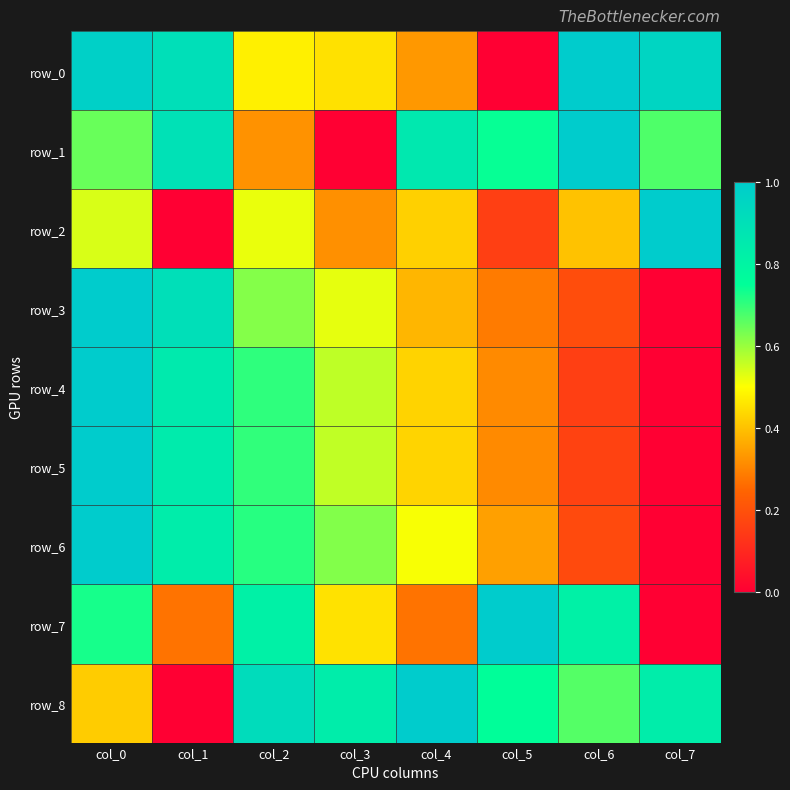

What is the sum of the row_3 values at col_0 and col_1?

1.9